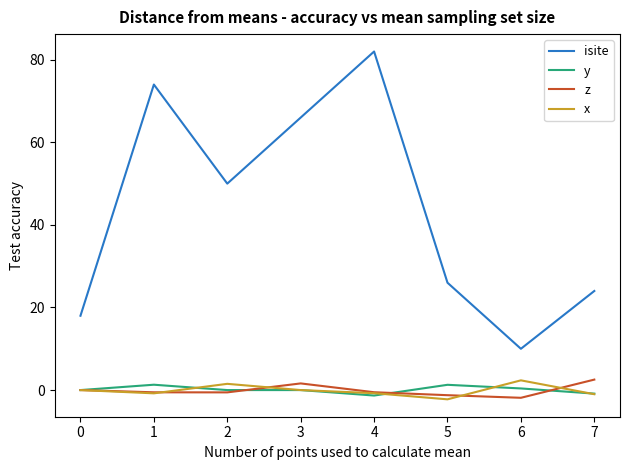

True or false: isite and x intersect in this chart.

False